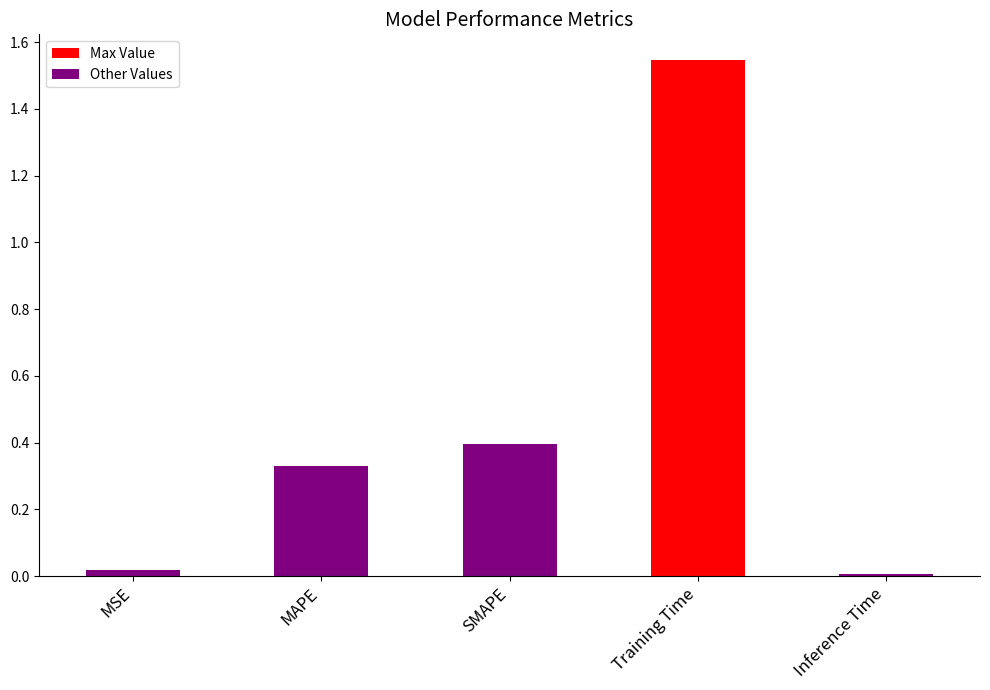

Is it true that the value at MAPE is 0.6?

False